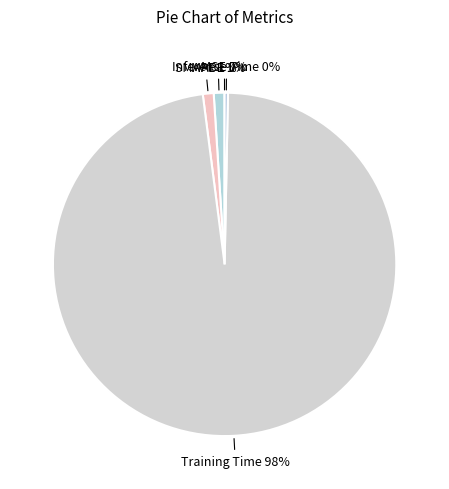

Is SMAPE the majority of the pie?

No